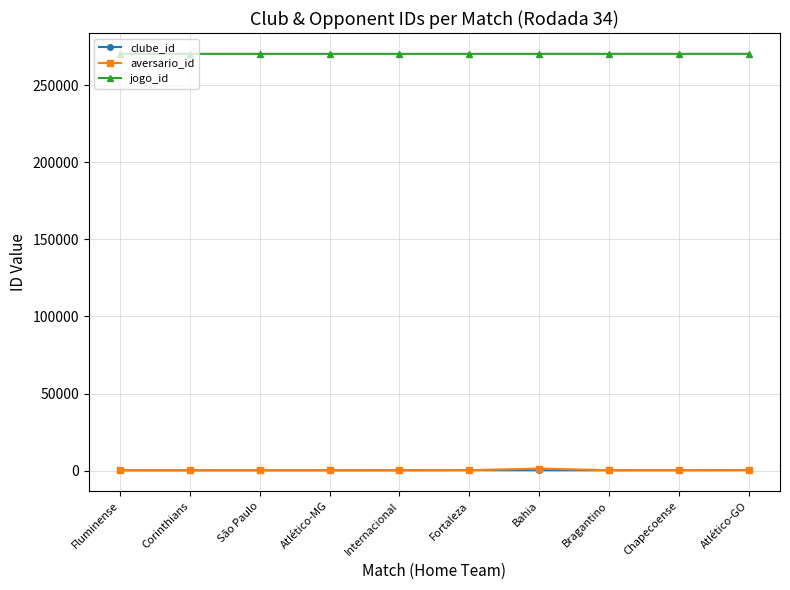

The aversario_id series shows 292 at Bragantino. True or false?

True